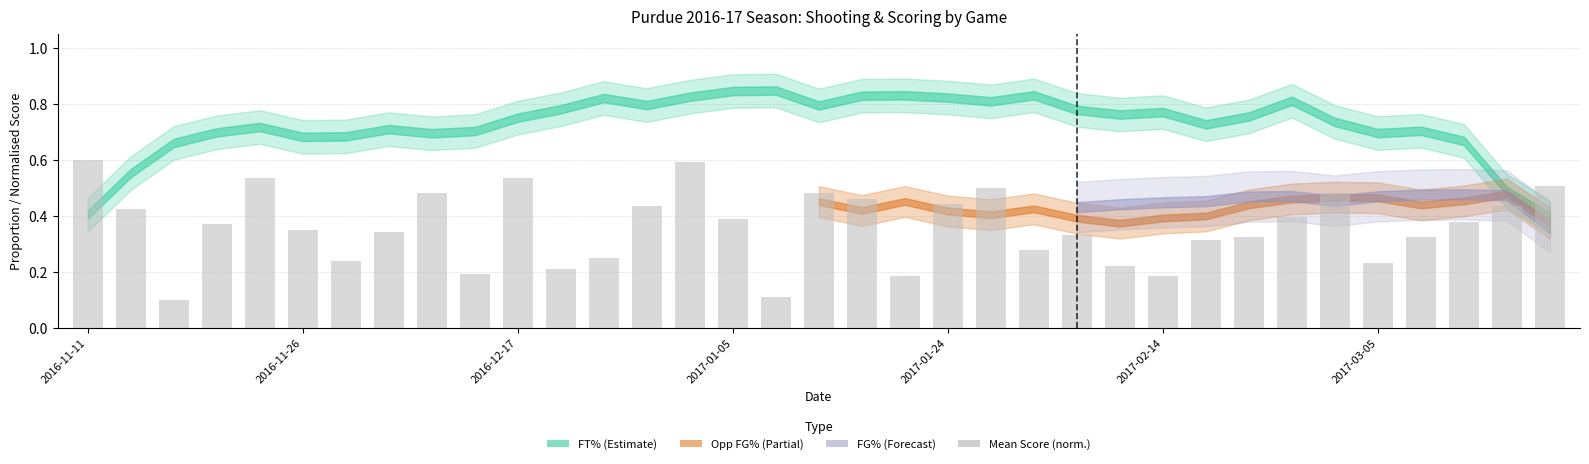

What is the value of the 17th bar from the left?

0.1